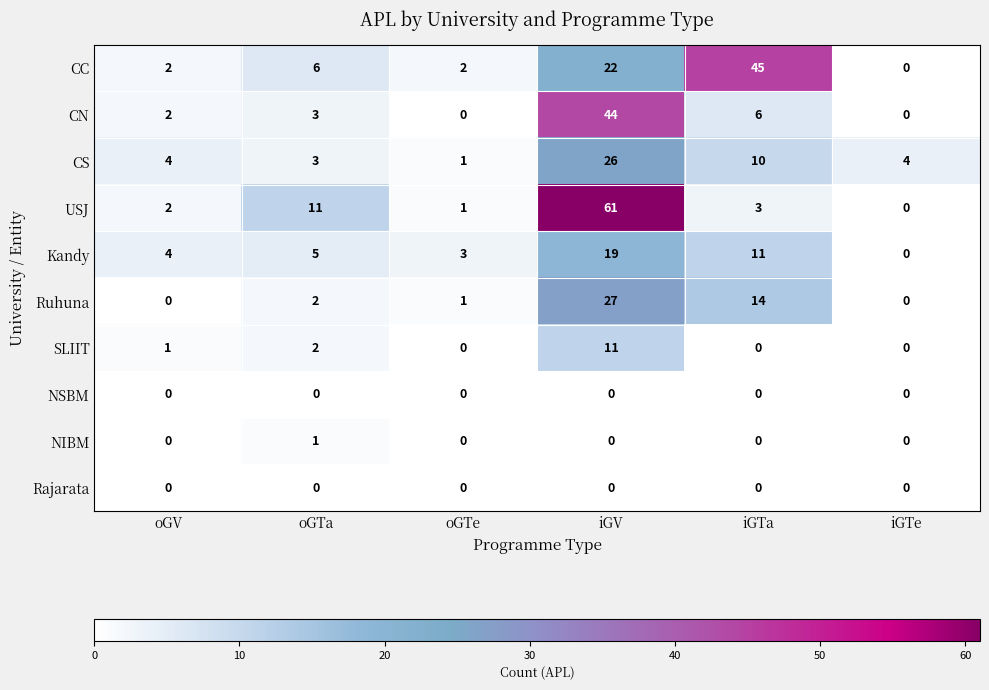

At how many categories does at least one series exceed 30?

2